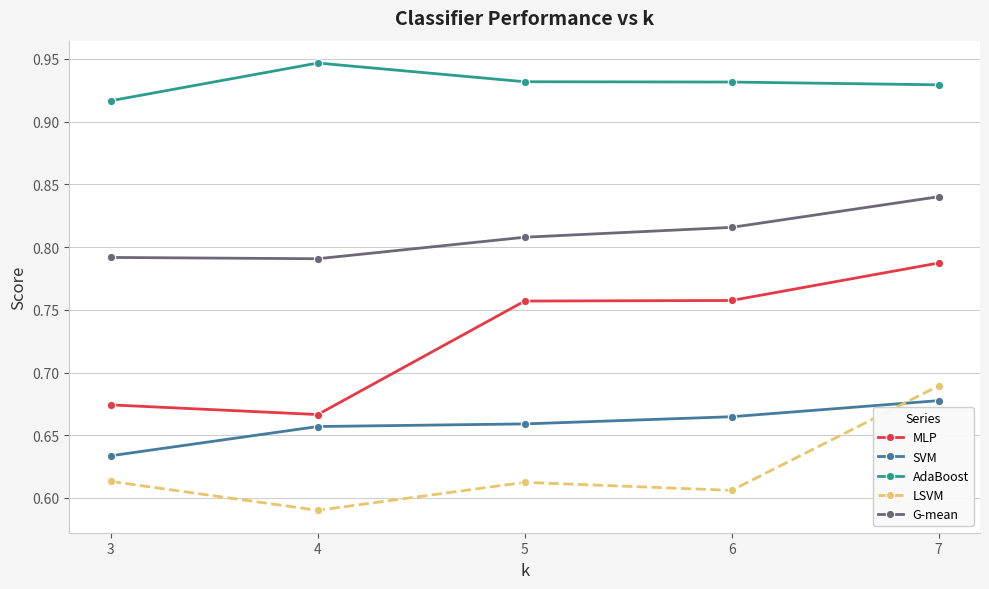

What is the difference between the highest and lowest values at 5?

0.3